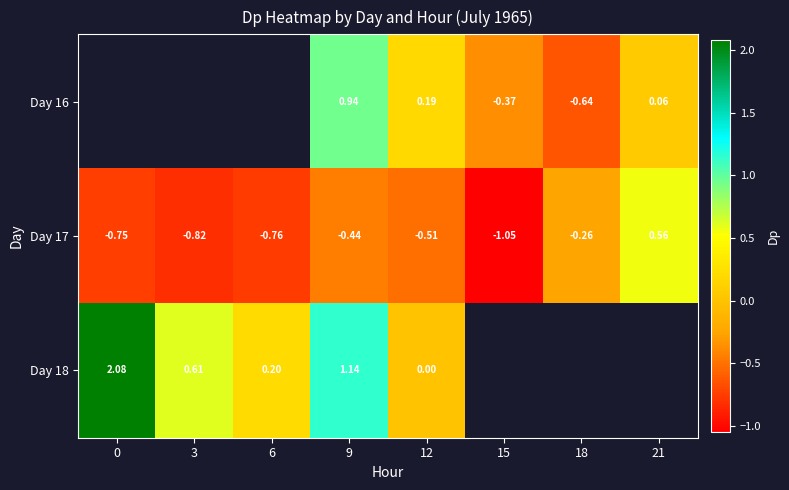

Rank the categories by Day 17 value from lowest to highest.

15, 3, 6, 0, 12, 9, 18, 21